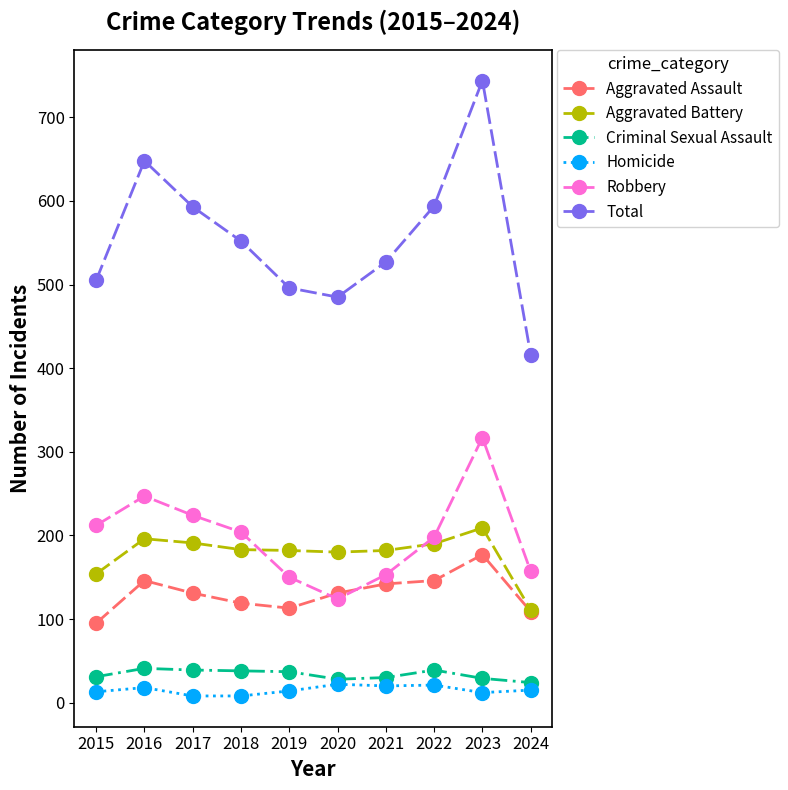

What is the total value across all series at 2021?

1054